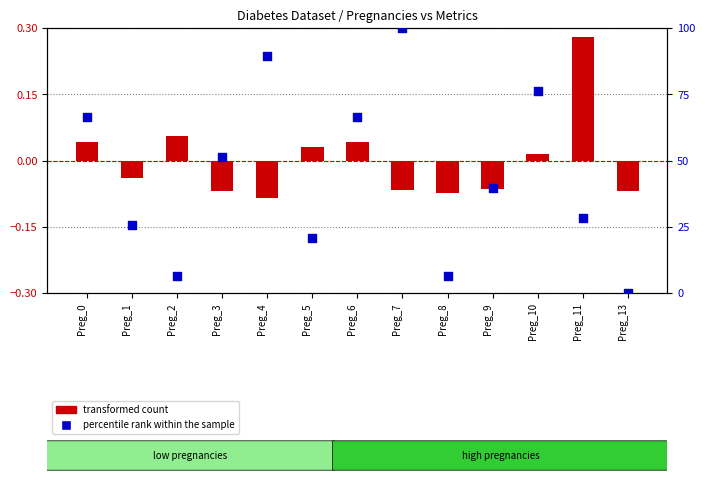

At which category is the sum across all series the highest?

Preg_7